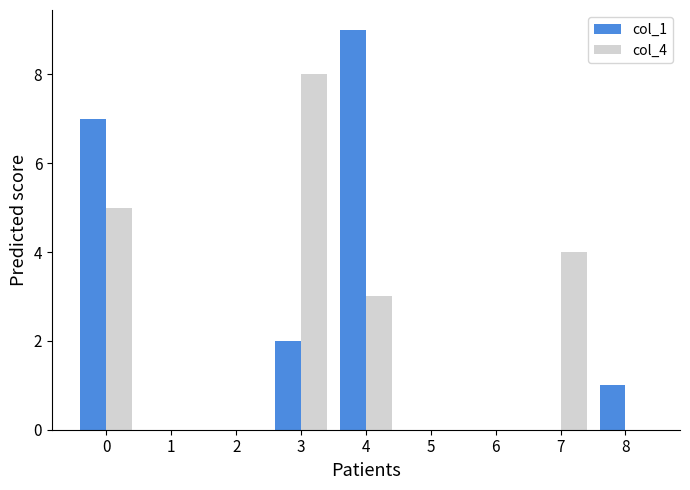

Is it true that col_1 equals 1 at 3?

False